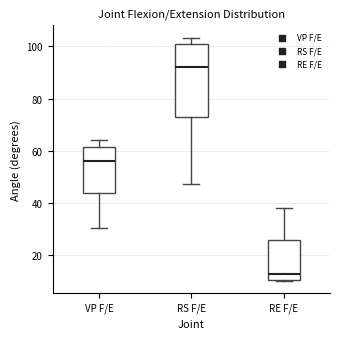

Comparing the boxes themselves (not the whiskers), which one is the tallest?

RS F/E